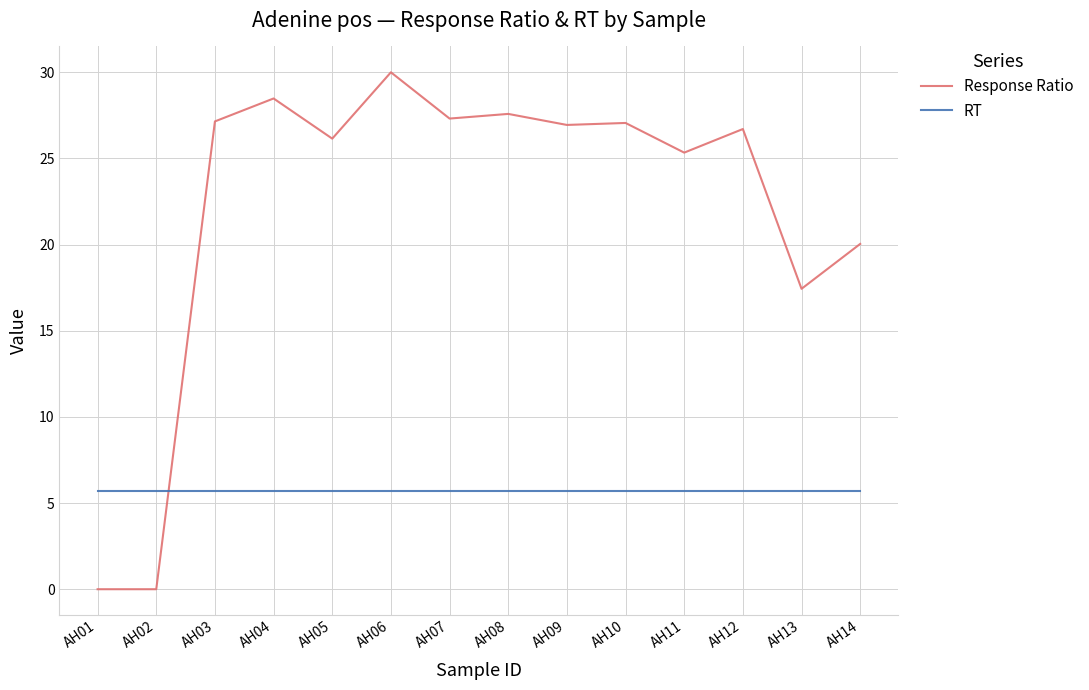

Rank the series by their average value, from lowest to highest.

RT, Response Ratio